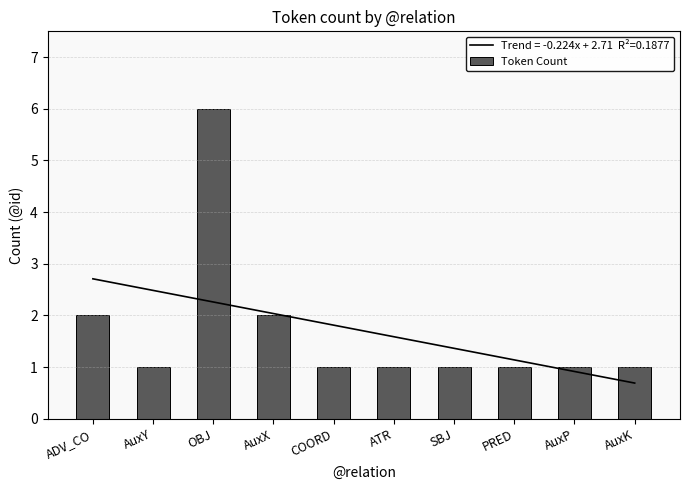

What is the value of the 5th bar from the left?

1